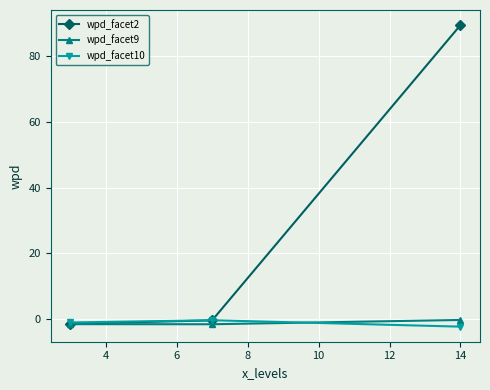

Which series has the largest total across all categories?

wpd_facet2